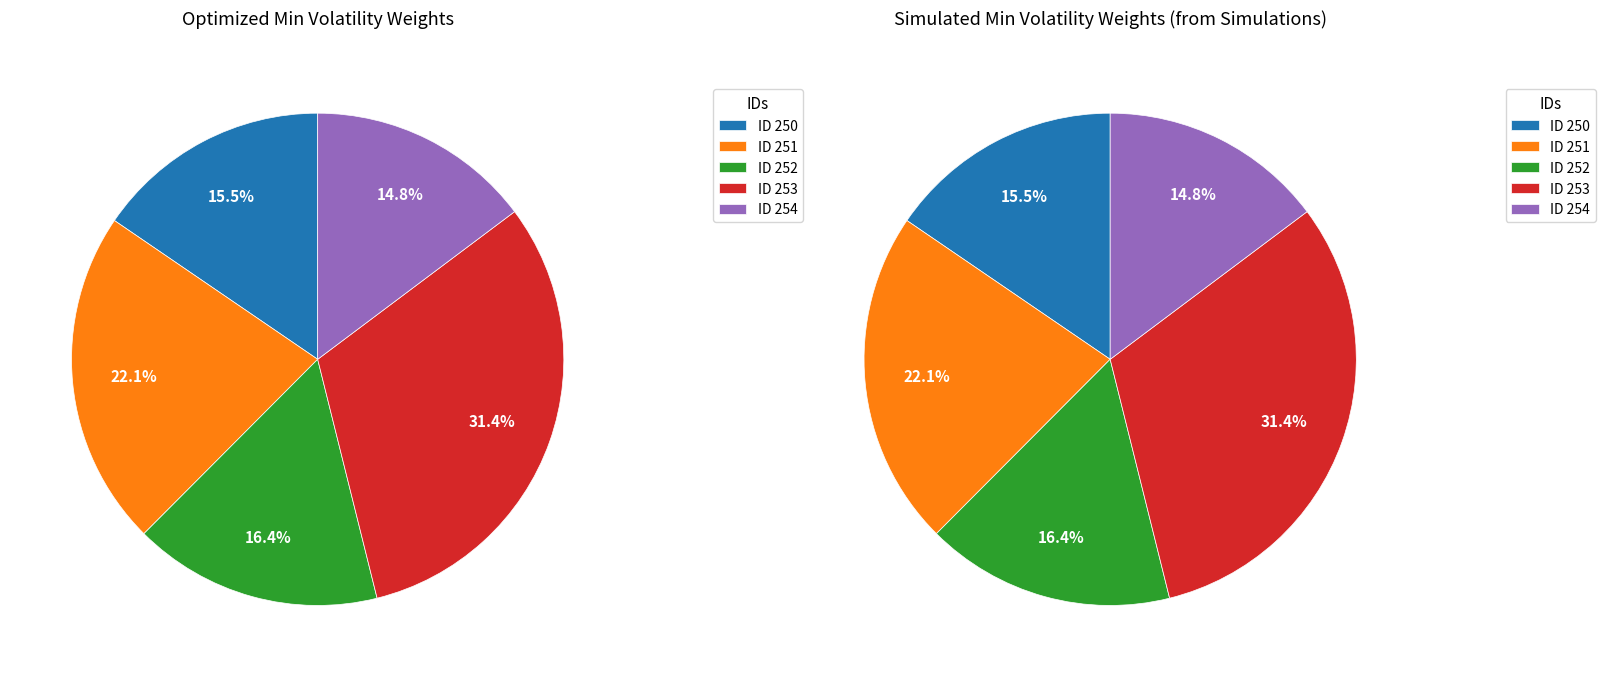

How many segments does this pie chart have?

5